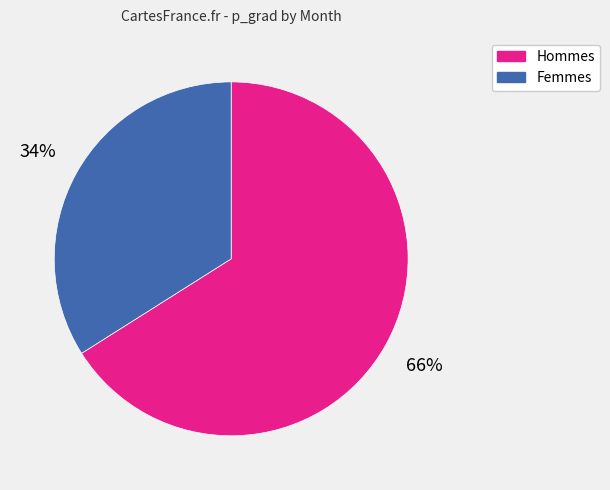

Is there a majority slice in this chart?

Yes